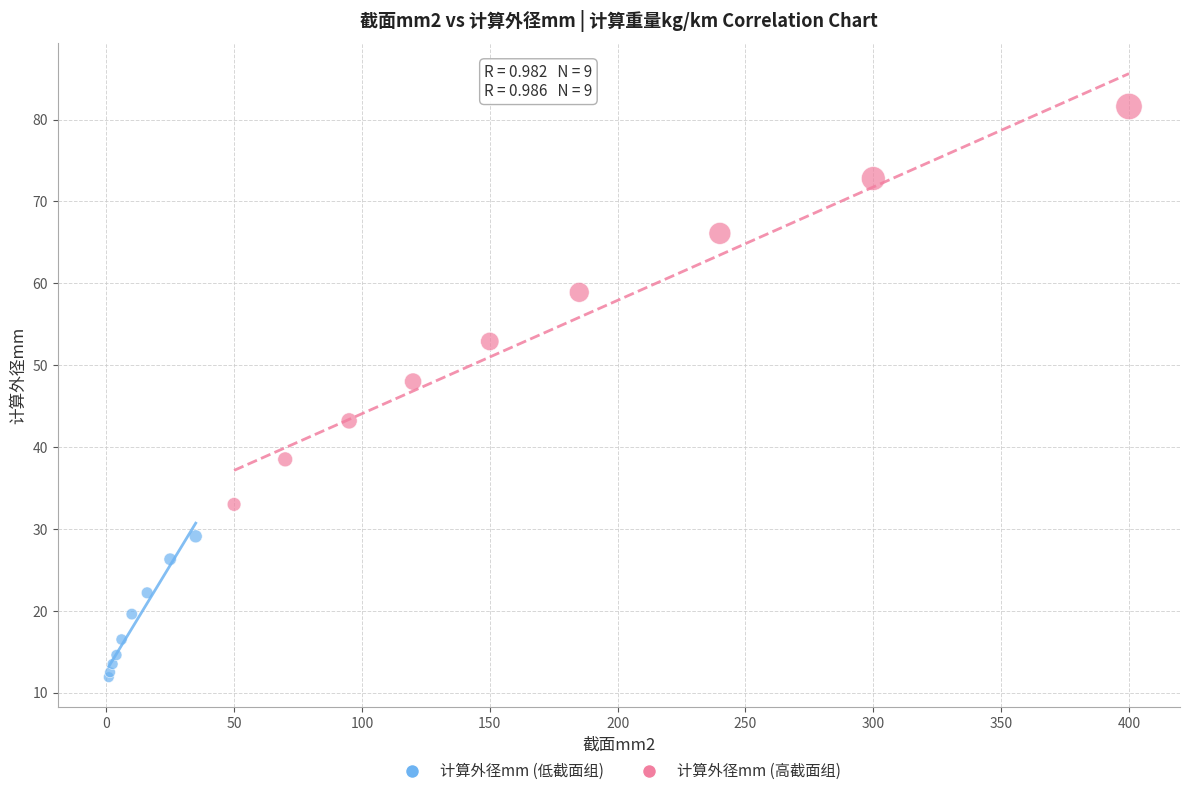

Which series has the widest spread of Y values?

计算外径mm (高截面组)